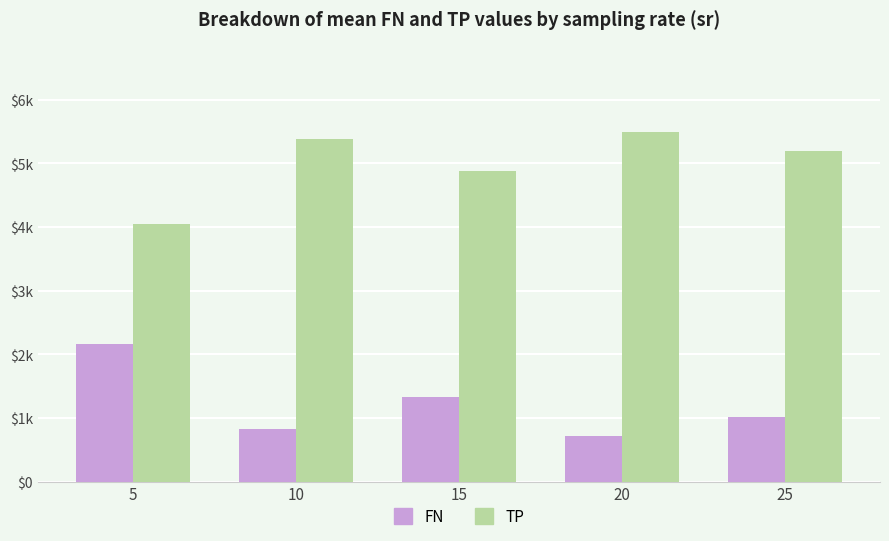

The value of TP at 5 is 6312.3. True or false?

False